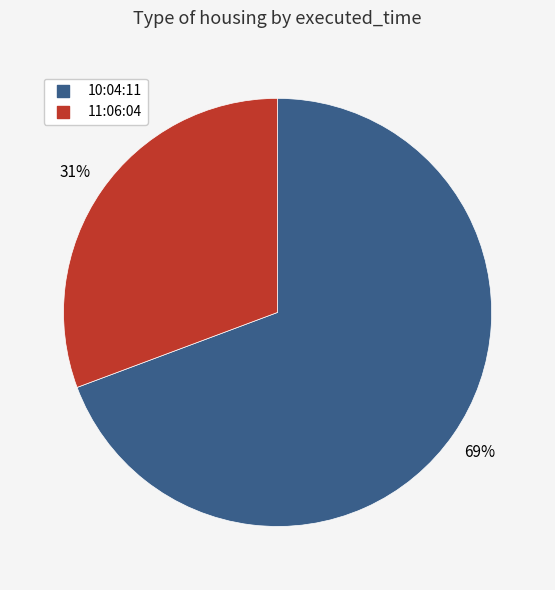

To the nearest percent, what is the average slice percentage?

50%